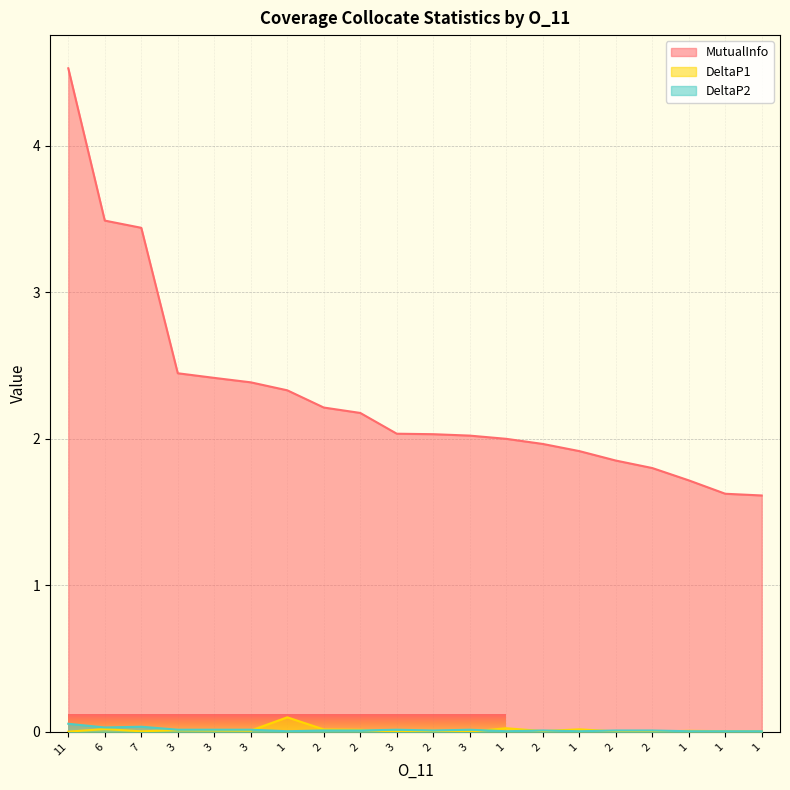

What are all the series names shown in the legend?

MutualInfo, DeltaP1, DeltaP2